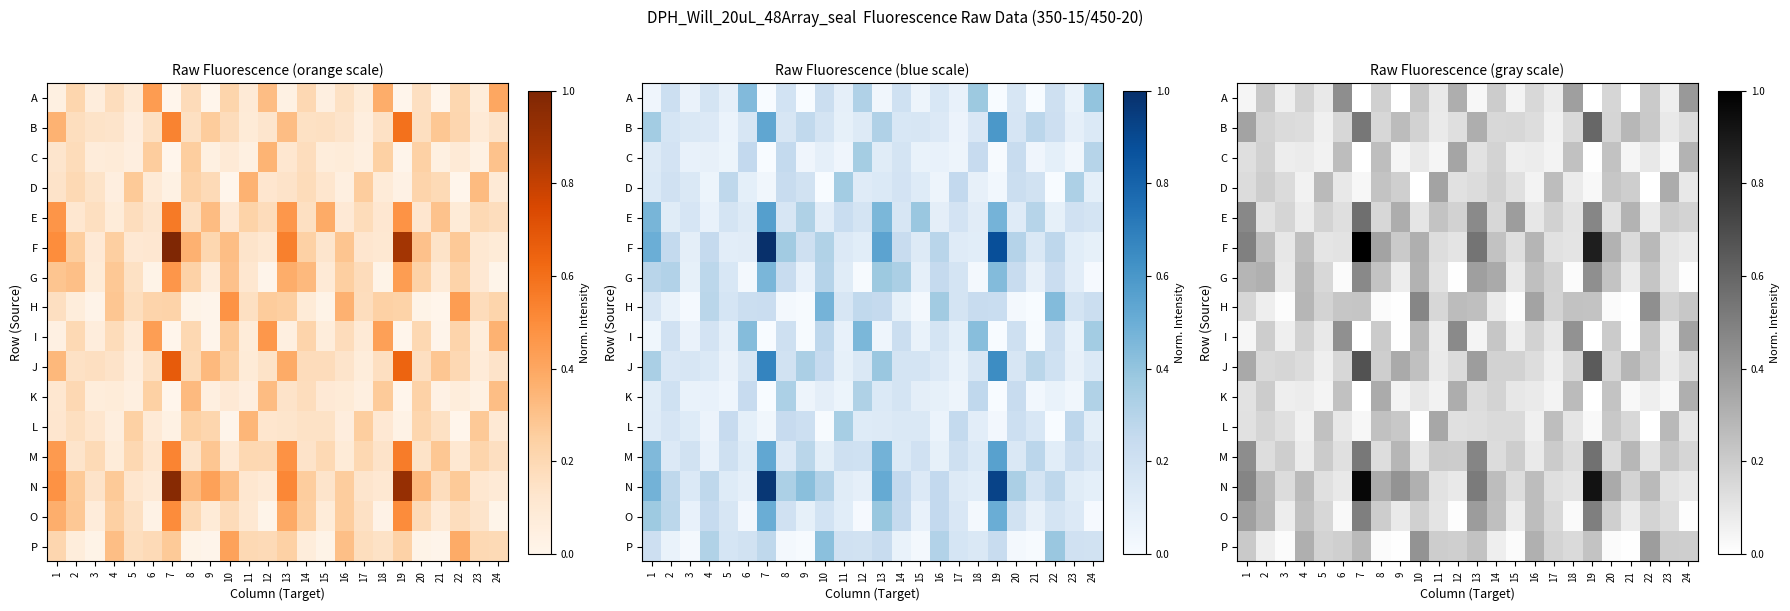

How many data points does each series have?

24